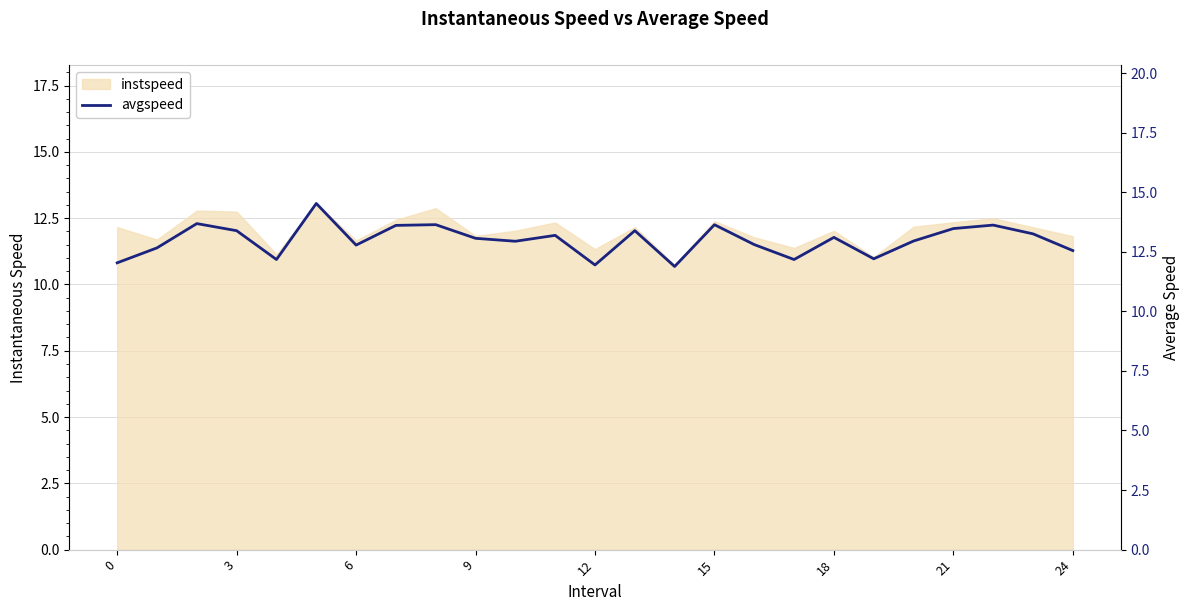

Approximately how many times larger is the value at 22 compared to 15?

1.0